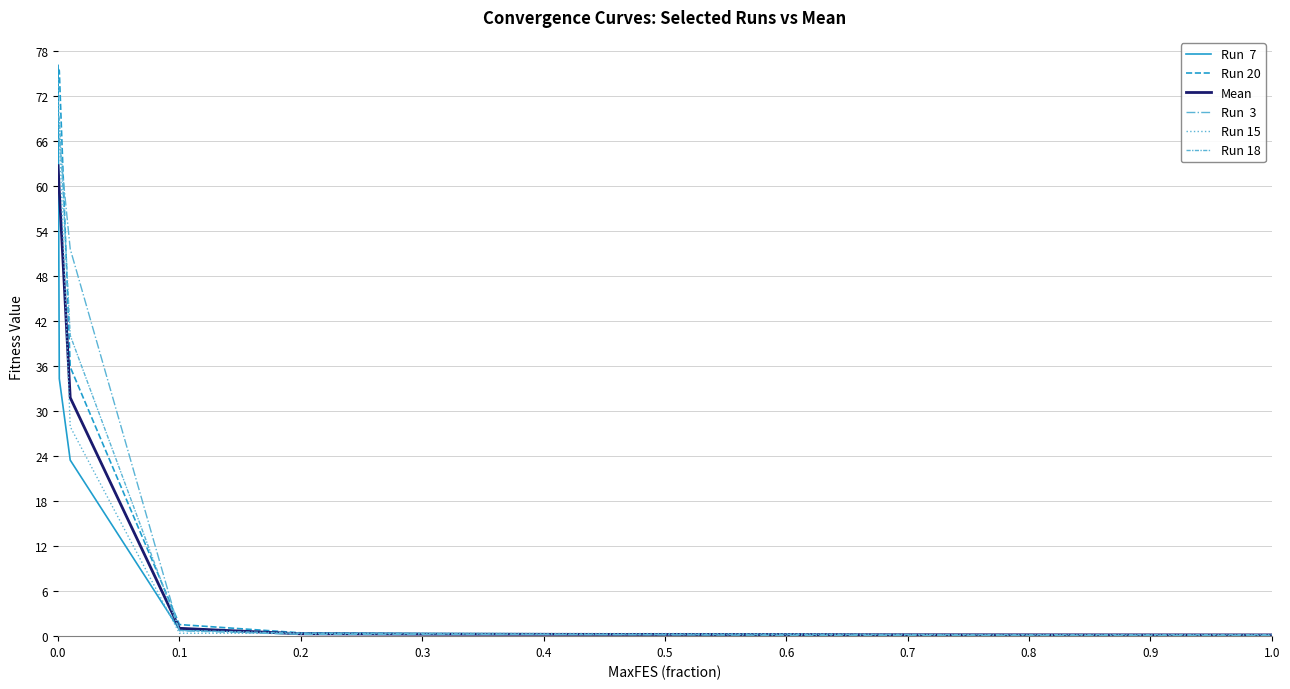

What is the spread (max minus min) of values at 0.0?

13.4